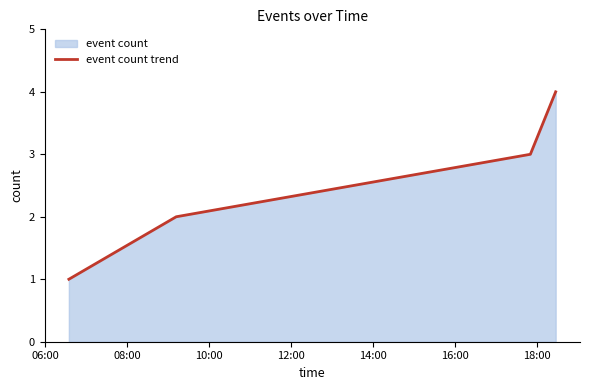

How many lines are shown in the chart?

1